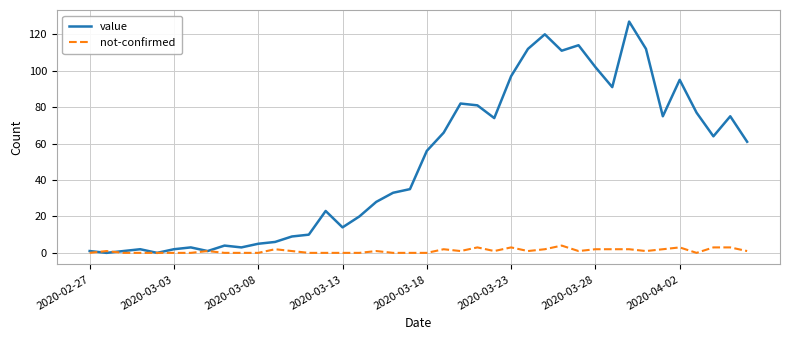

Which series has the largest range (max minus min)?

value